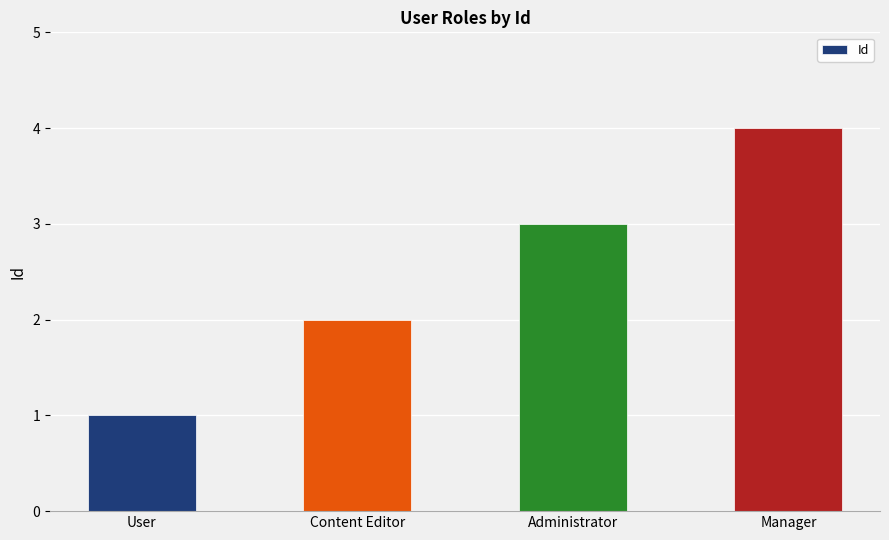

What is the label of the 4th bar from the right?

User